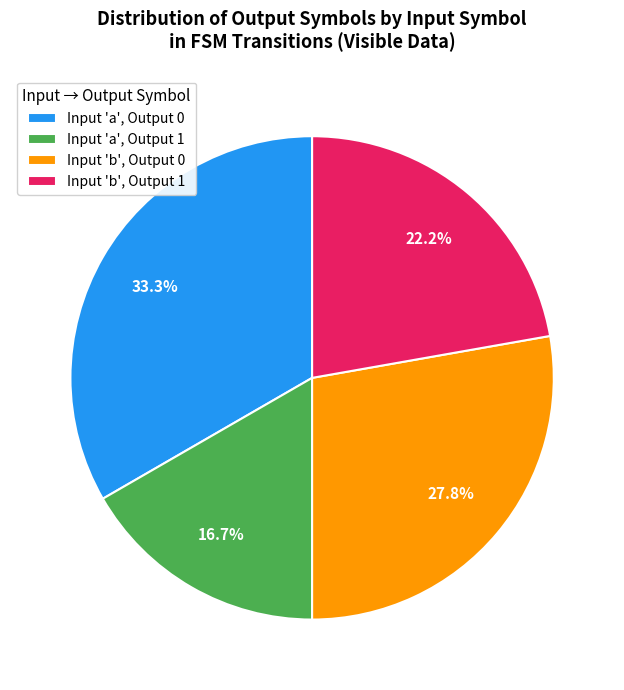

Combined, what portion of the pie is Input 'b', Output 1 and Input 'b', Output 0?

50.0%